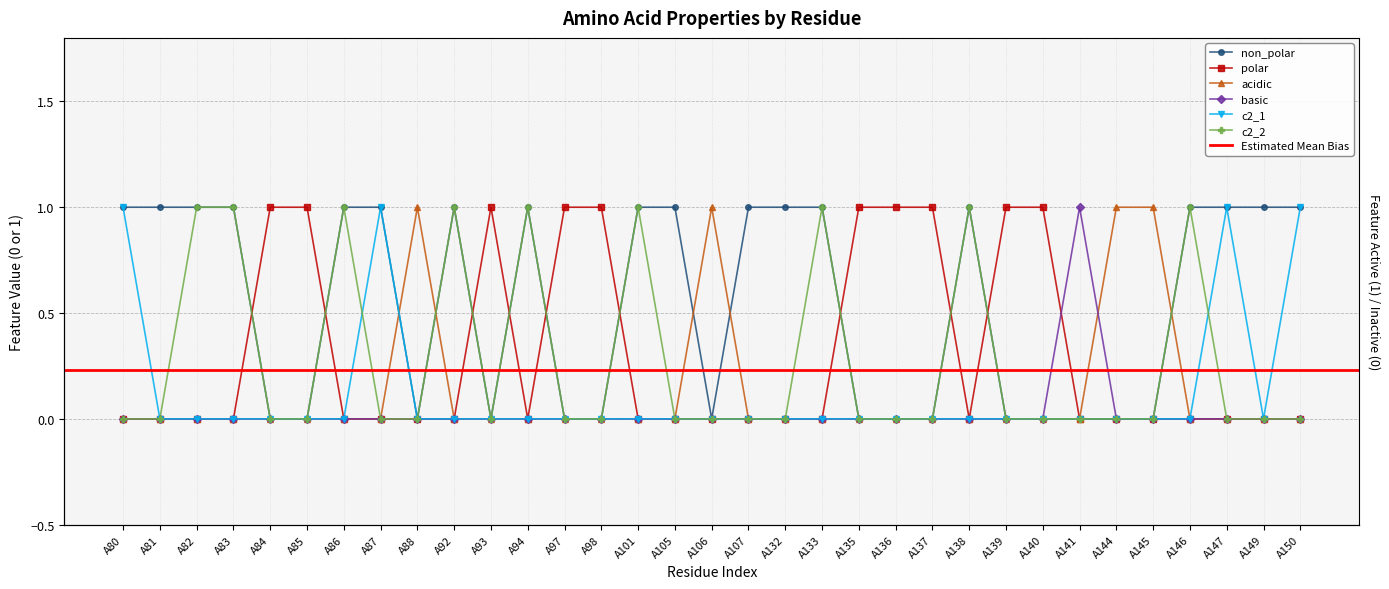

How many series are shown in this chart?

6